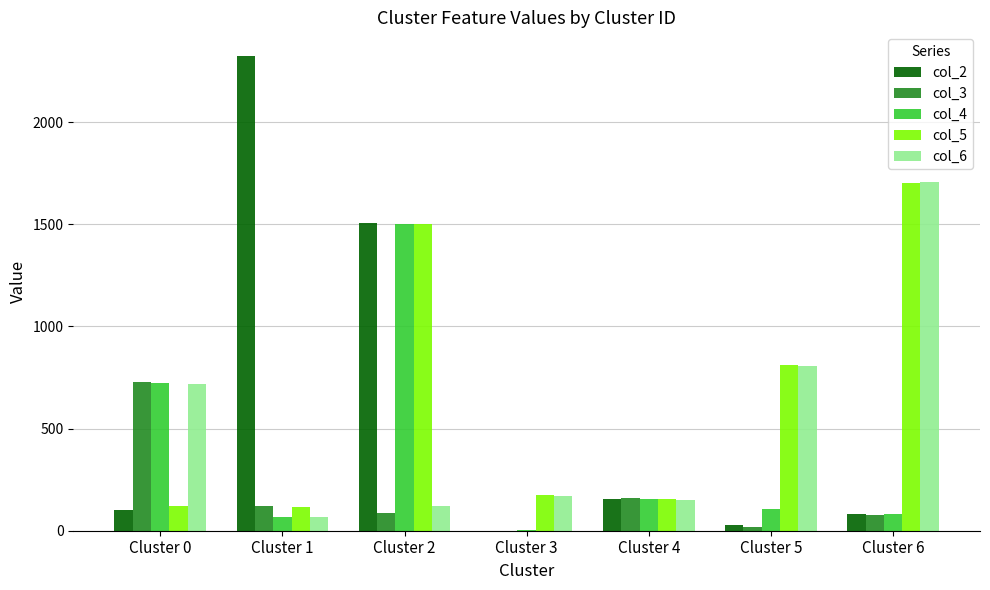

Is the value of col_4 at Cluster 6 greater than the value of col_3 at Cluster 0?

No